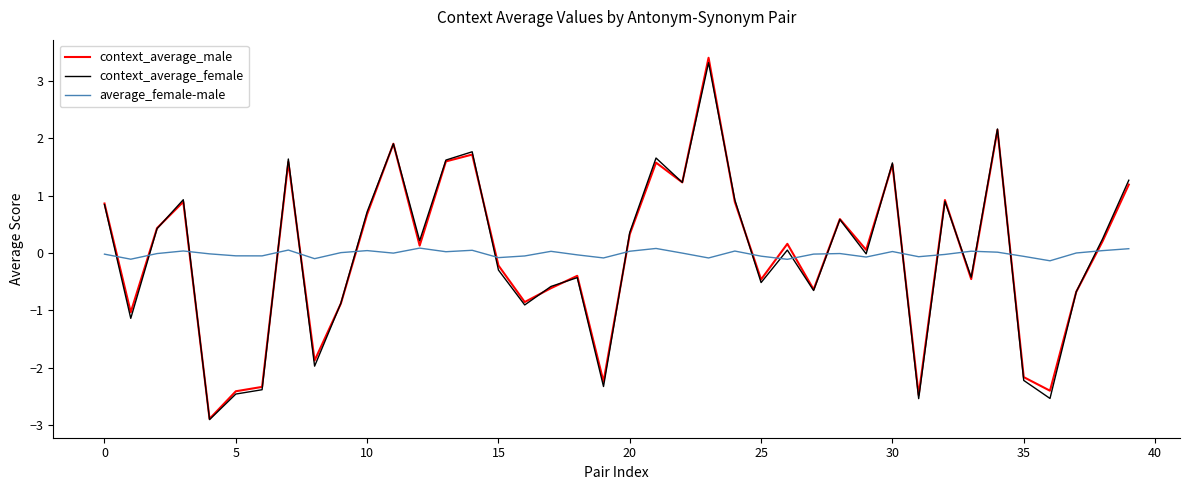

In average_female-male, how many points are higher than both neighbors (excluding endpoints)?

11